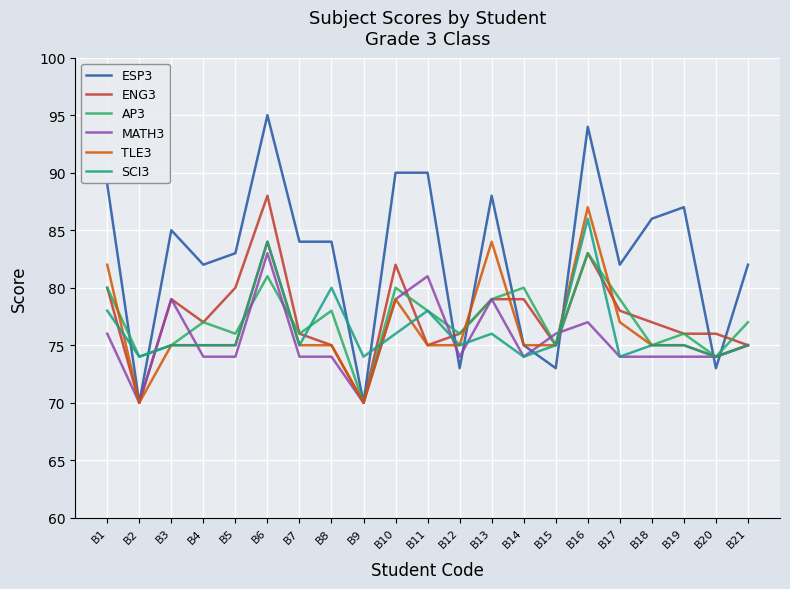

How many lines are shown in the chart?

6